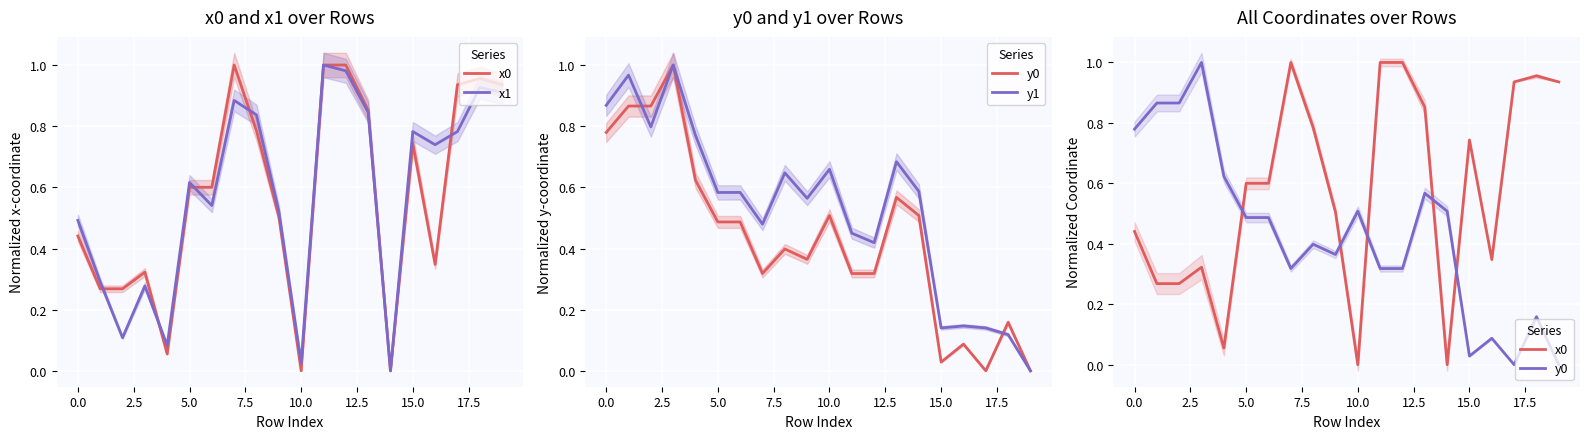

The x1 series shows 0.5 at 17.5. True or false?

False